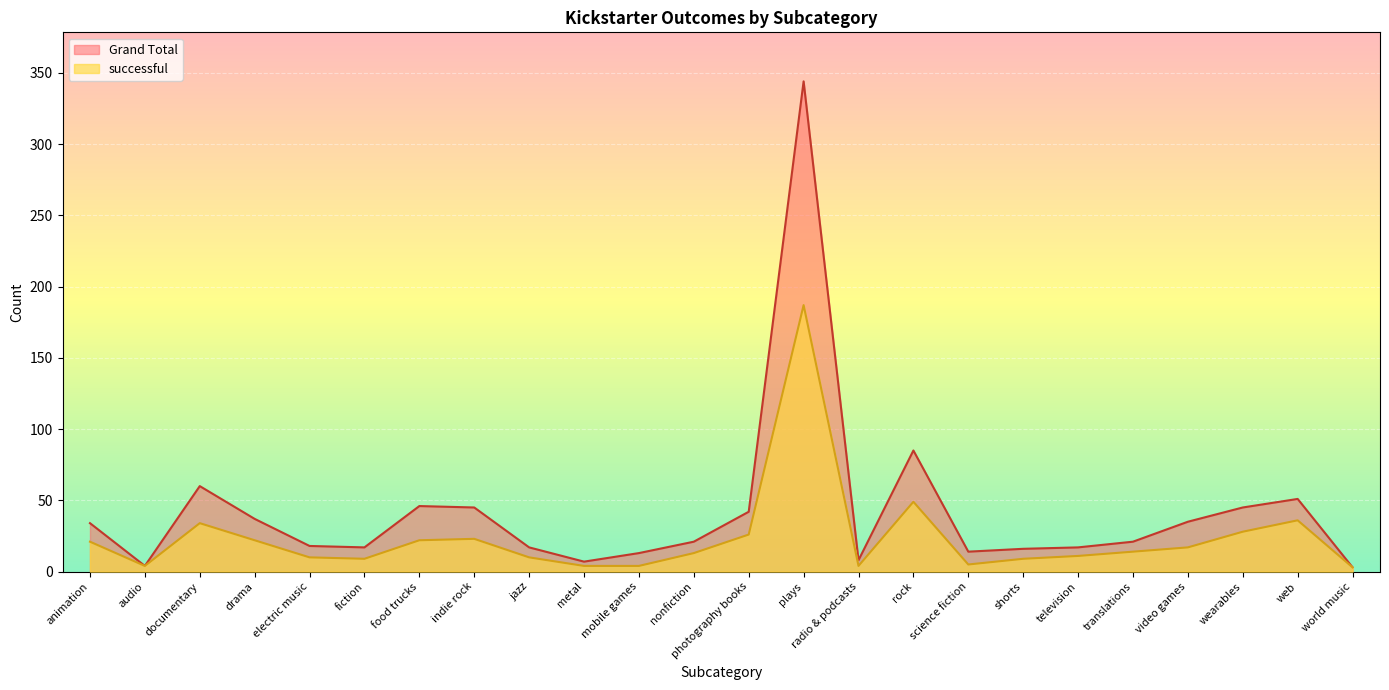

How many series are shown in this chart?

2